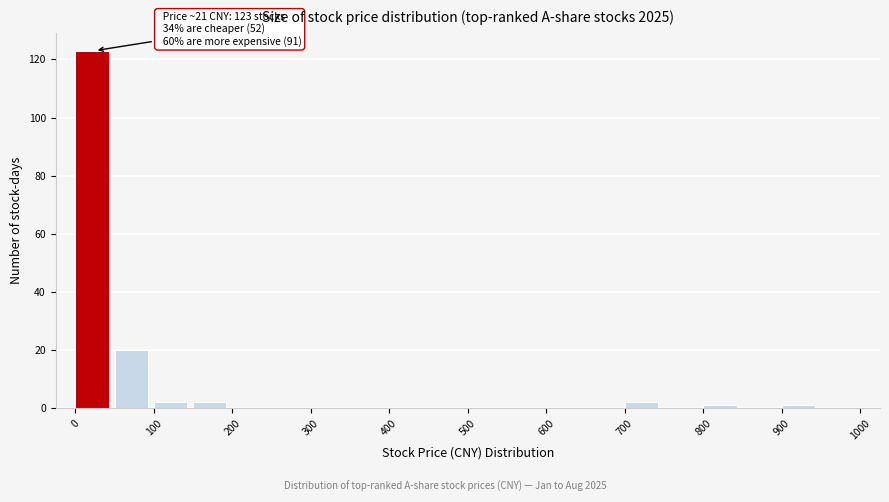

Which range on the x-axis has the tallest bar?

0 to 50